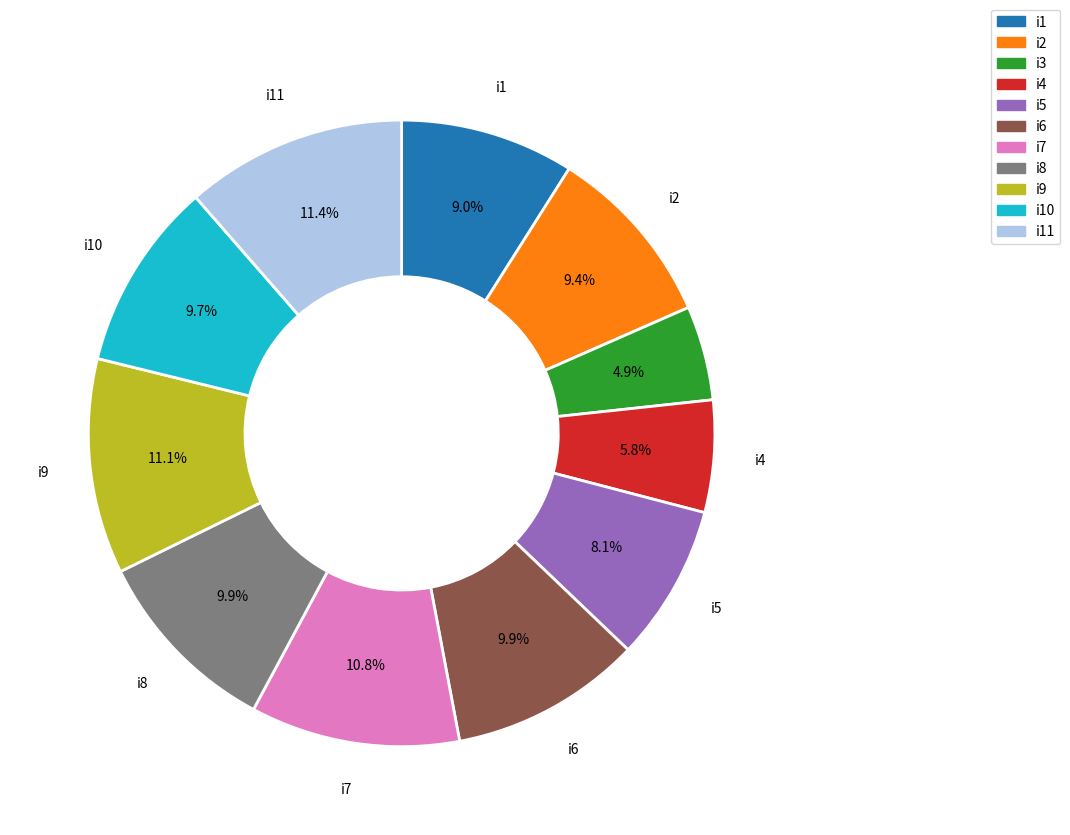

What is the smallest slice in the pie chart?

i3